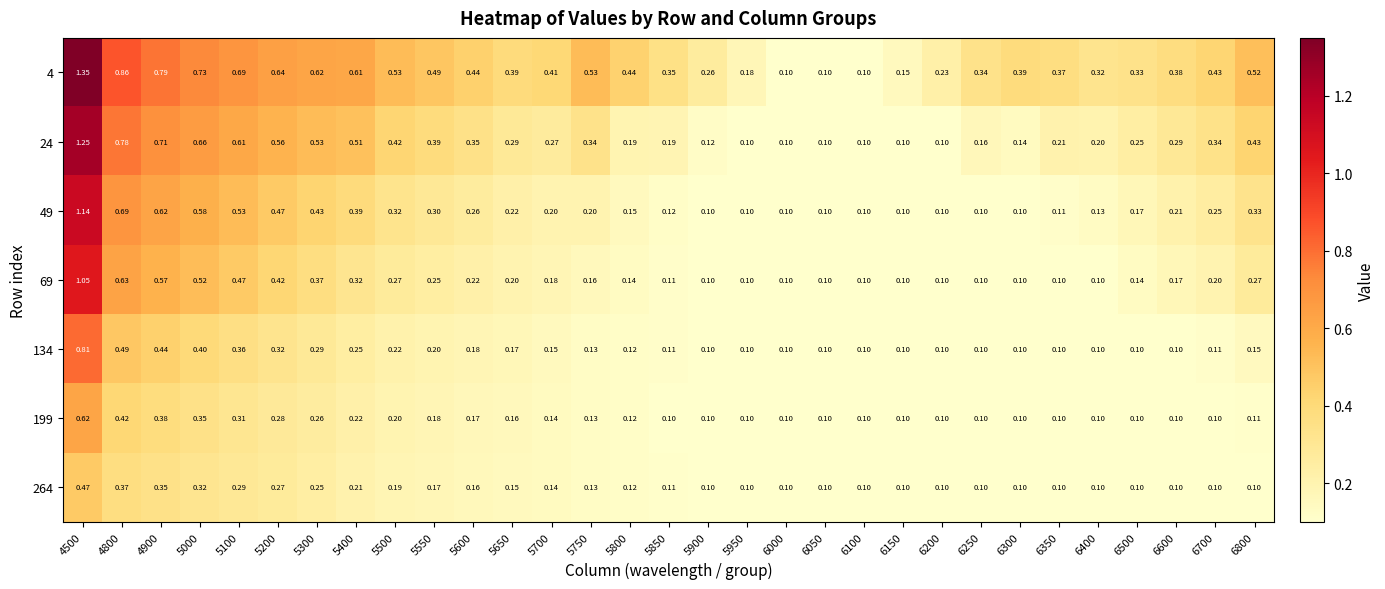

How many categories are shown in the chart?

31